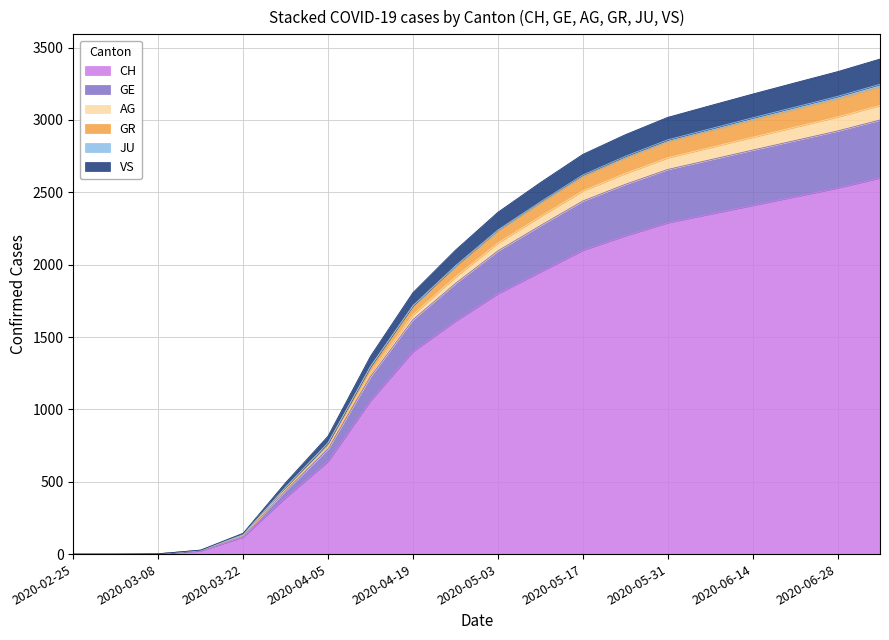

True or false: AG and CH intersect in this chart.

False